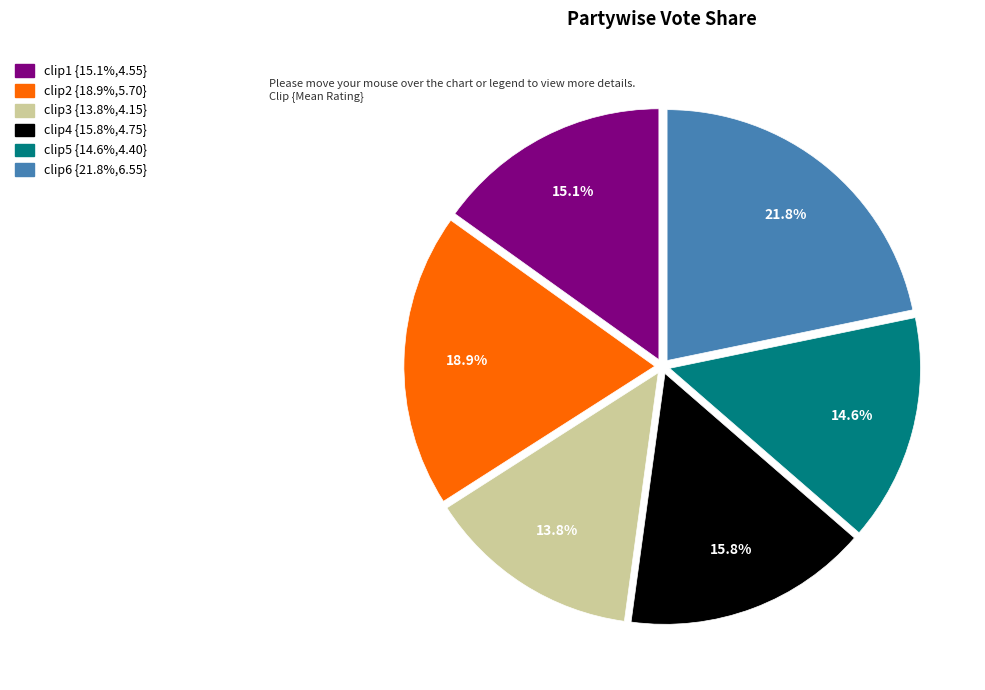

How many slices are in this pie chart?

6